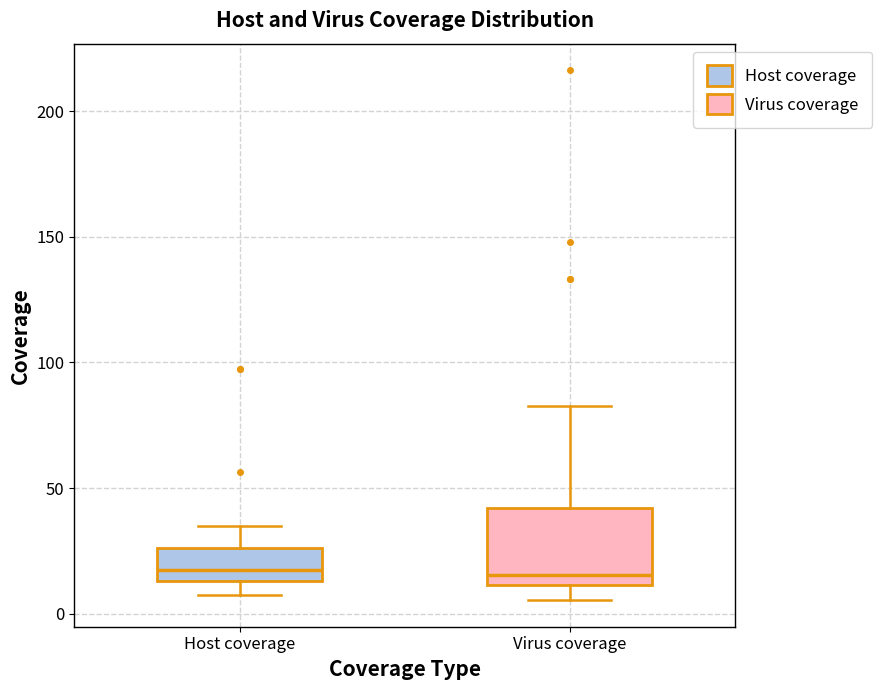

Which box is the tallest, from its lower edge to its upper edge?

Virus coverage